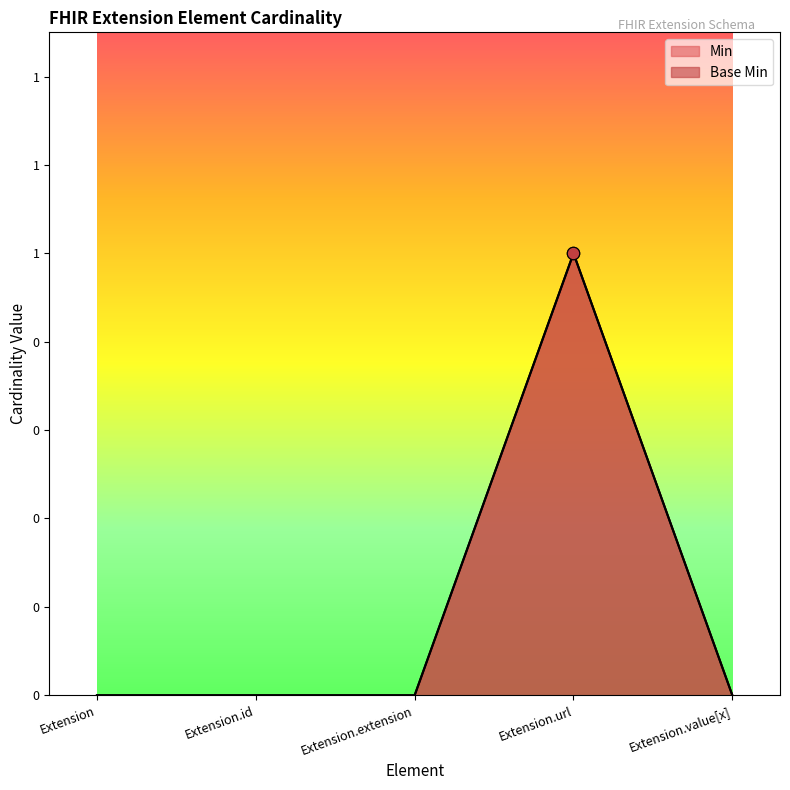

At which category is the sum across all series the highest?

Extension.url